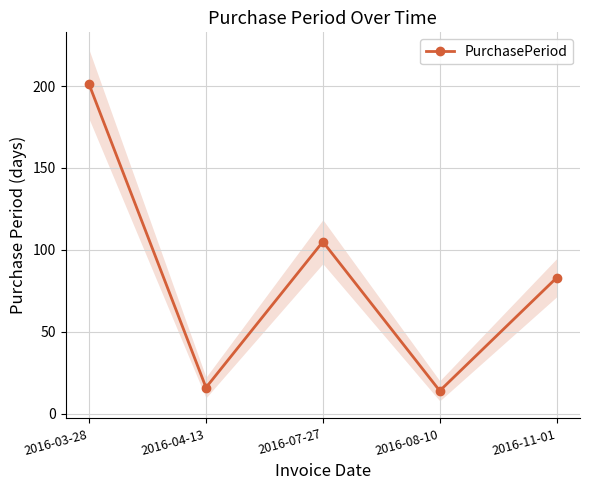

What is the maximum value shown in the chart?

201